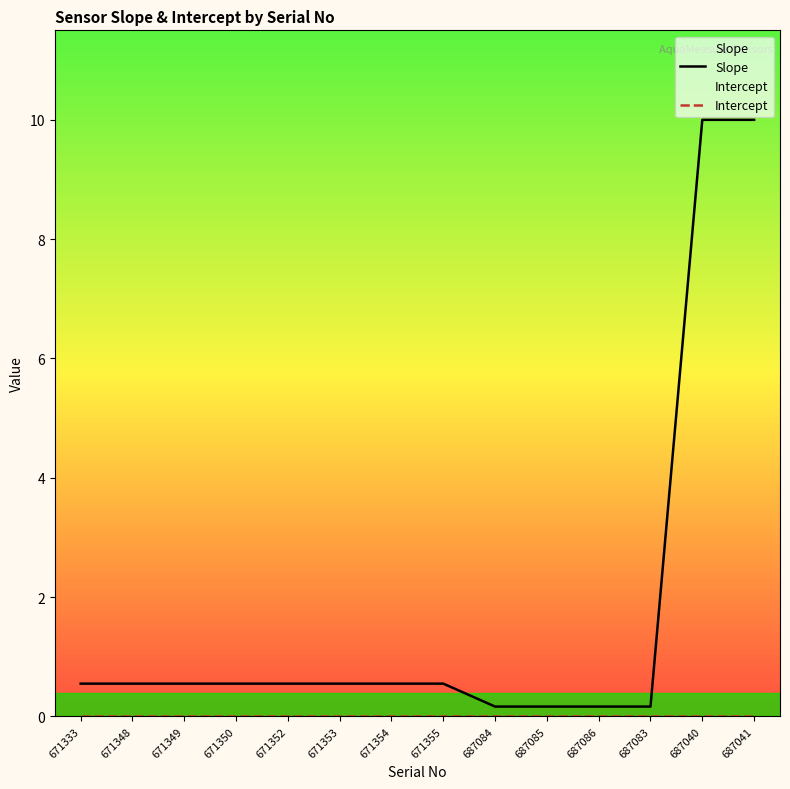

What value does the Slope series have at 671355?

0.5